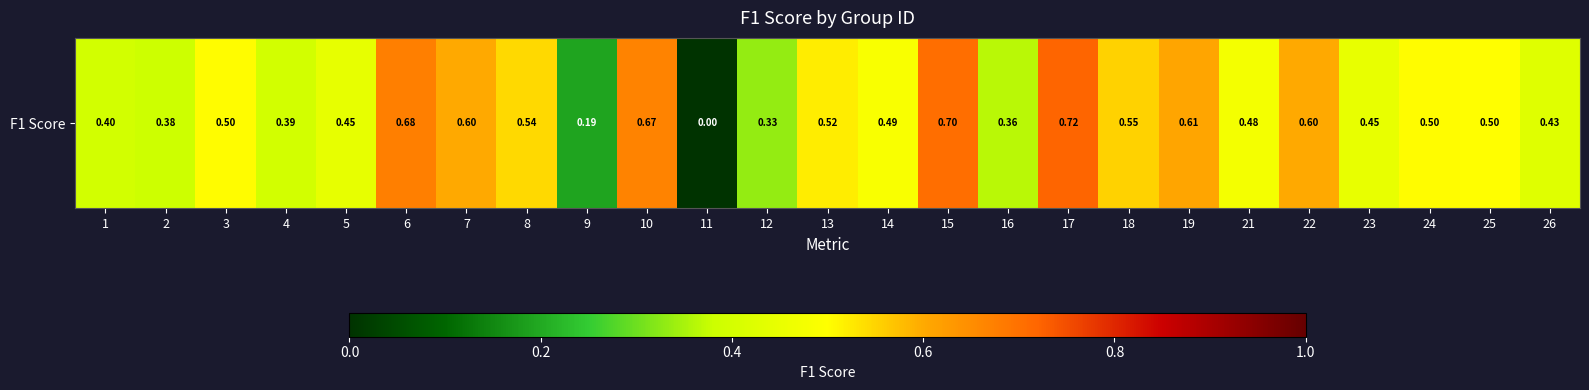

Reading left to right, what are all the values shown in this chart?

1=0.4	2=0.4	3=0.5	4=0.4	5=0.4	6=0.7	7=0.6	8=0.5	9=0.2	10=0.7	11=0.0	12=0.3	13=0.5	14=0.5	15=0.7	16=0.4	17=0.7	18=0.6	19=0.6	21=0.5	22=0.6	23=0.4	24=0.5	25=0.5	26=0.4